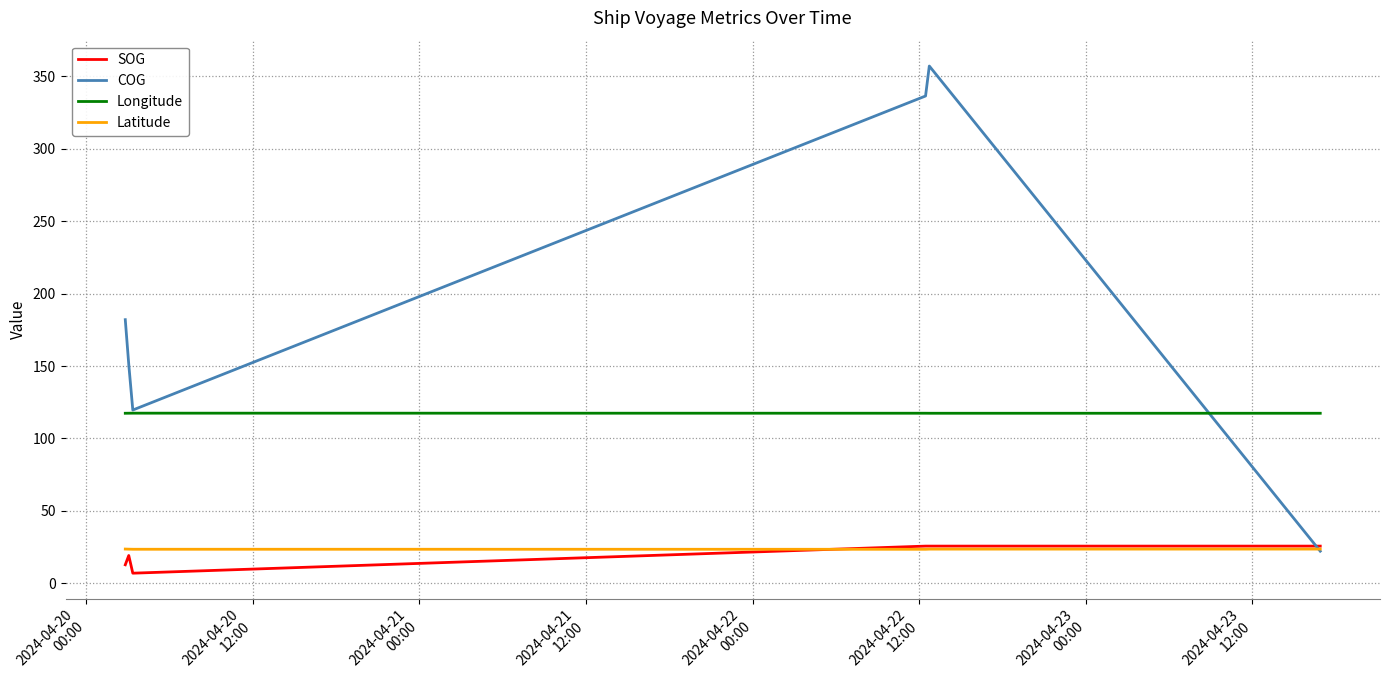

What are all the series names shown in the legend?

SOG, COG, Longitude, Latitude